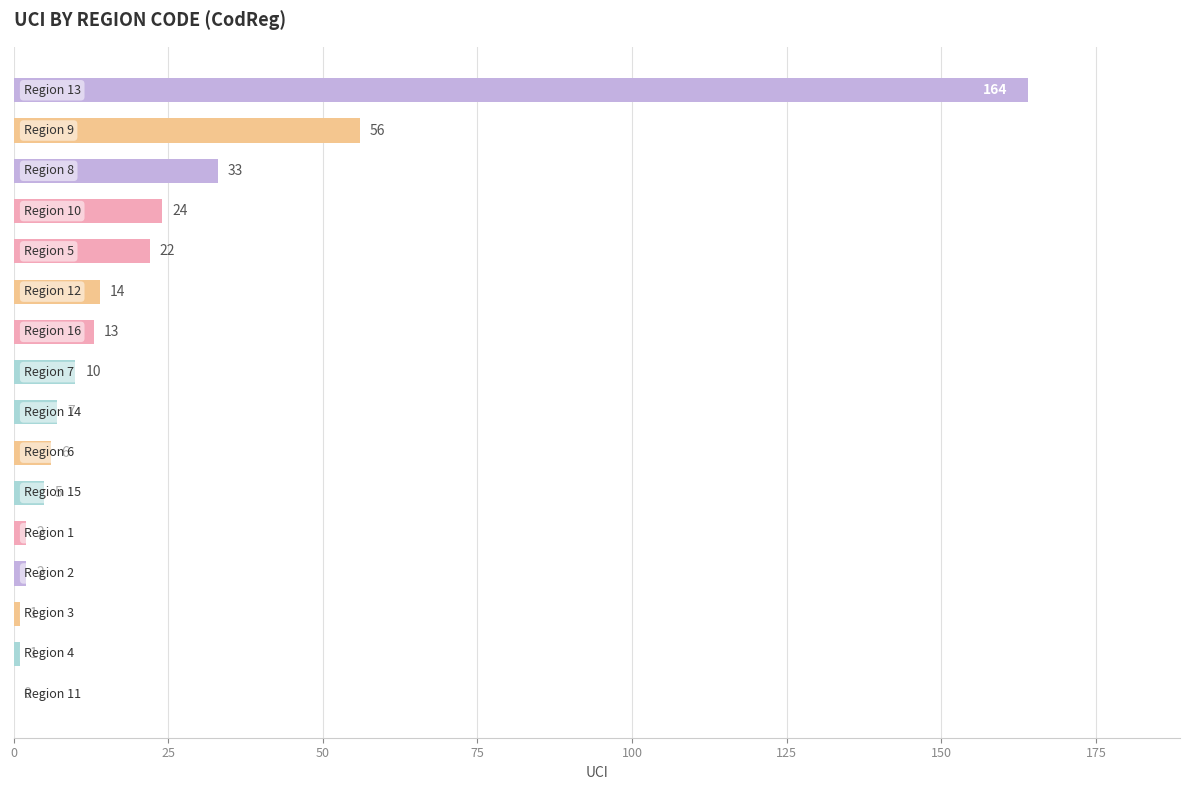

What is the sum of all values?

360